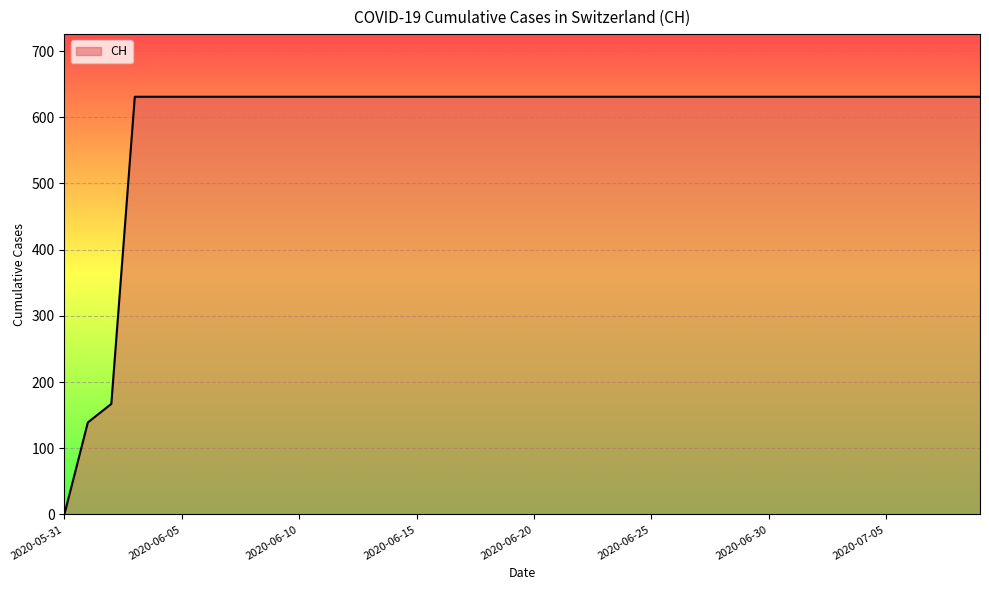

What is the difference between the maximum and minimum values?

631